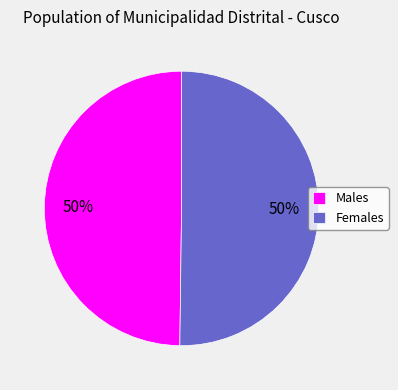

Is the sum of Females and Males greater than half?

Yes